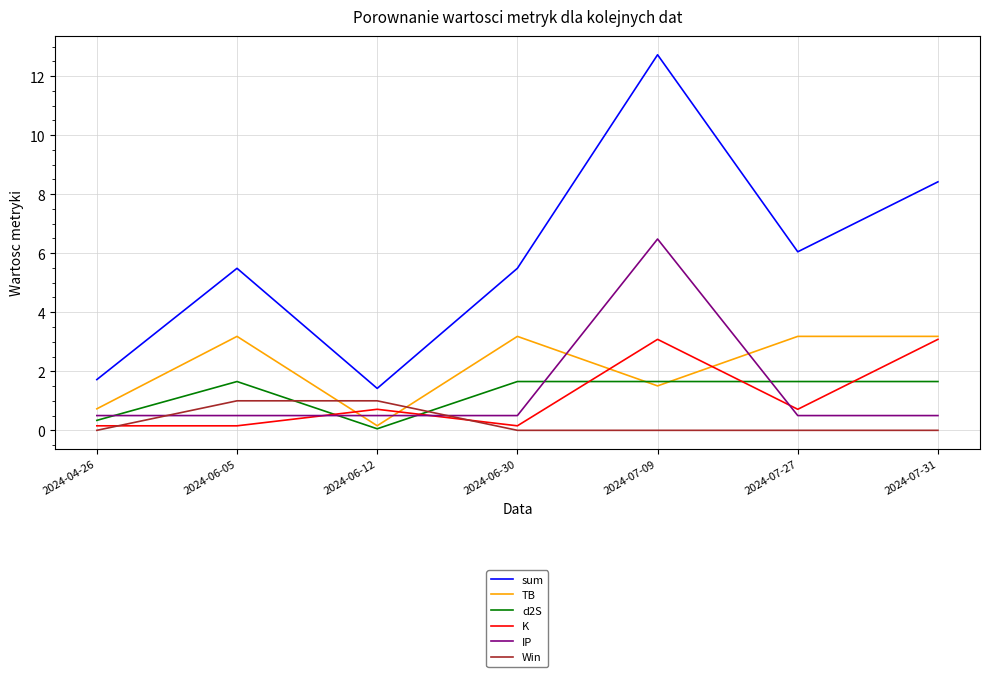

Which series has the widest spread of values?

sum